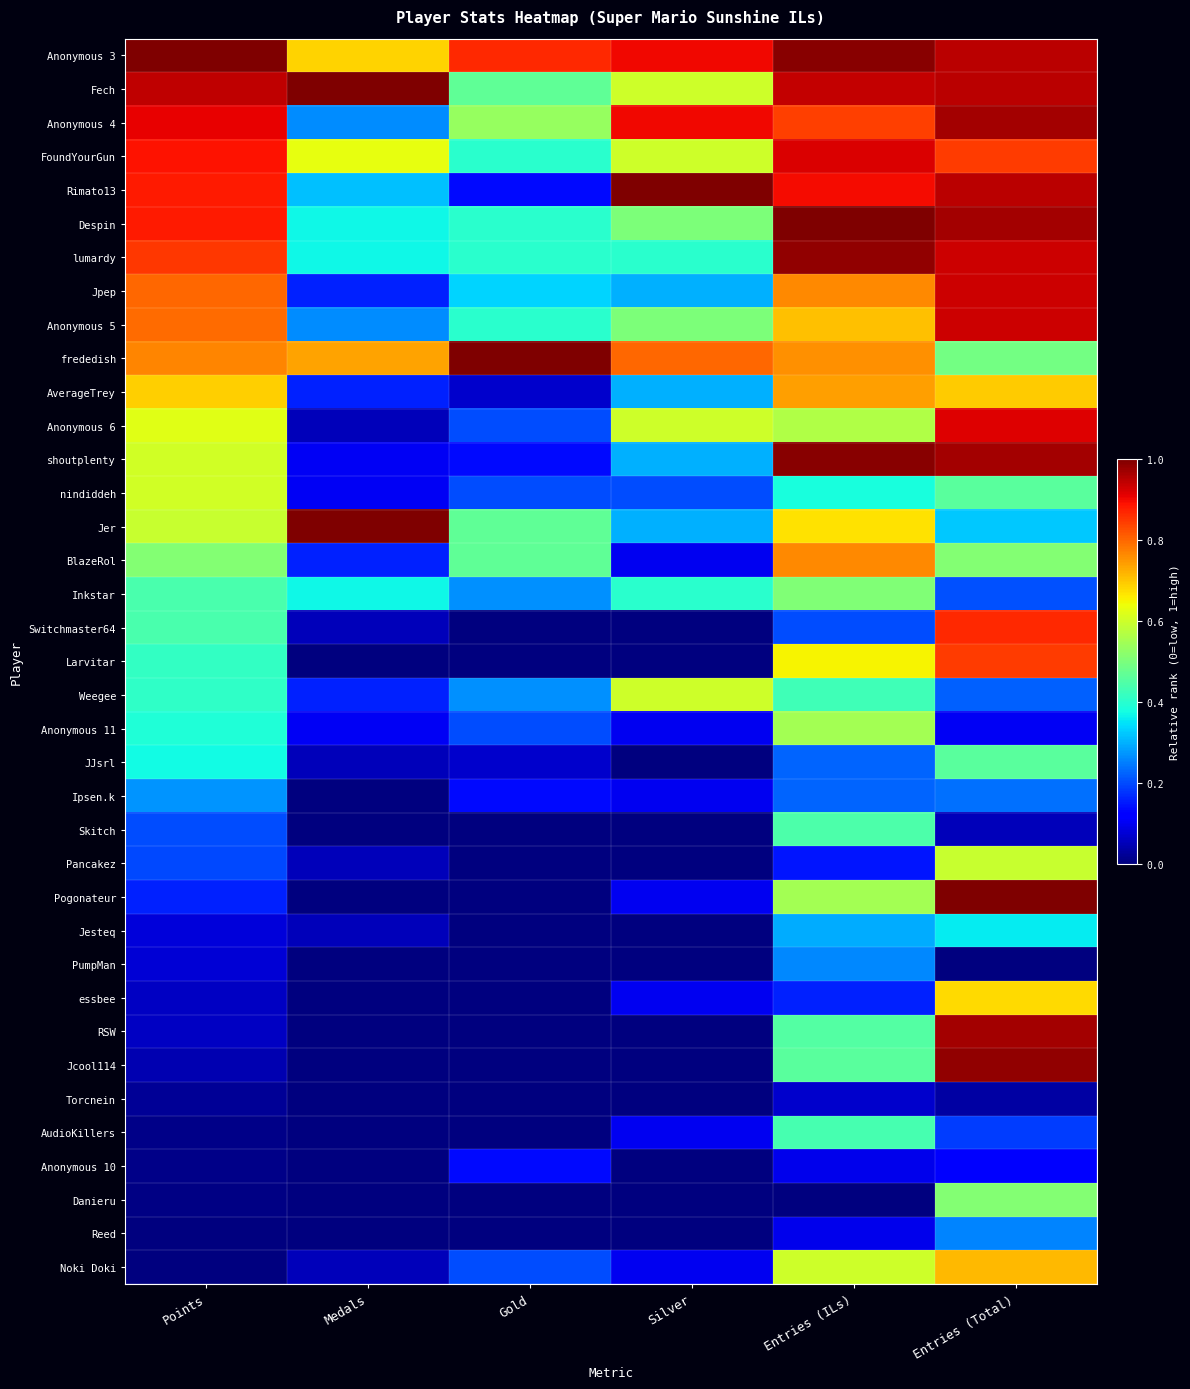

Reading left to right, transcribe all the data shown in this chart.

Anonymous 3: Points=1.0	Medals=0.7	Gold=0.9	Silver=0.9	Entries (ILs)=1.0	Entries (Total)=0.9
Fech: Points=0.9	Medals=1.0	Gold=0.5	Silver=0.6	Entries (ILs)=0.9	Entries (Total)=0.9
Anonymous 4: Points=0.9	Medals=0.3	Gold=0.5	Silver=0.9	Entries (ILs)=0.8	Entries (Total)=1.0
FoundYourGun: Points=0.9	Medals=0.6	Gold=0.4	Silver=0.6	Entries (ILs)=0.9	Entries (Total)=0.8
Rimato13: Points=0.9	Medals=0.3	Gold=0.1	Silver=1.0	Entries (ILs)=0.9	Entries (Total)=0.9
Despin: Points=0.9	Medals=0.4	Gold=0.4	Silver=0.5	Entries (ILs)=1.0	Entries (Total)=1.0
lumardy: Points=0.8	Medals=0.4	Gold=0.4	Silver=0.4	Entries (ILs)=1.0	Entries (Total)=0.9
Jpep: Points=0.8	Medals=0.2	Gold=0.3	Silver=0.3	Entries (ILs)=0.8	Entries (Total)=0.9
Anonymous 5: Points=0.8	Medals=0.3	Gold=0.4	Silver=0.5	Entries (ILs)=0.7	Entries (Total)=0.9
frededish: Points=0.8	Medals=0.7	Gold=1.0	Silver=0.8	Entries (ILs)=0.8	Entries (Total)=0.5
AverageTrey: Points=0.7	Medals=0.2	Gold=0.1	Silver=0.3	Entries (ILs)=0.7	Entries (Total)=0.7
Anonymous 6: Points=0.6	Medals=0.1	Gold=0.2	Silver=0.6	Entries (ILs)=0.6	Entries (Total)=0.9
shoutplenty: Points=0.6	Medals=0.1	Gold=0.1	Silver=0.3	Entries (ILs)=1.0	Entries (Total)=1.0
nindiddeh: Points=0.6	Medals=0.1	Gold=0.2	Silver=0.2	Entries (ILs)=0.4	Entries (Total)=0.5
Jer: Points=0.6	Medals=1.0	Gold=0.5	Silver=0.3	Entries (ILs)=0.7	Entries (Total)=0.3
BlazeRol: Points=0.5	Medals=0.2	Gold=0.5	Silver=0.1	Entries (ILs)=0.8	Entries (Total)=0.5
Inkstar: Points=0.4	Medals=0.4	Gold=0.3	Silver=0.4	Entries (ILs)=0.5	Entries (Total)=0.2
Switchmaster64: Points=0.4	Medals=0.1	Gold=0.0	Silver=0.0	Entries (ILs)=0.2	Entries (Total)=0.9
Larvitar: Points=0.4	Medals=0.0	Gold=0.0	Silver=0.0	Entries (ILs)=0.7	Entries (Total)=0.8
Weegee: Points=0.4	Medals=0.2	Gold=0.3	Silver=0.6	Entries (ILs)=0.4	Entries (Total)=0.2
Anonymous 11: Points=0.4	Medals=0.1	Gold=0.2	Silver=0.1	Entries (ILs)=0.5	Entries (Total)=0.1
JJsrl: Points=0.4	Medals=0.1	Gold=0.1	Silver=0.0	Entries (ILs)=0.2	Entries (Total)=0.5
Ipsen.k: Points=0.3	Medals=0.0	Gold=0.1	Silver=0.1	Entries (ILs)=0.2	Entries (Total)=0.2
Skitch: Points=0.2	Medals=0.0	Gold=0.0	Silver=0.0	Entries (ILs)=0.4	Entries (Total)=0.1
Pancakez: Points=0.2	Medals=0.1	Gold=0.0	Silver=0.0	Entries (ILs)=0.1	Entries (Total)=0.6
Pogonateur: Points=0.2	Medals=0.0	Gold=0.0	Silver=0.1	Entries (ILs)=0.5	Entries (Total)=1.0
Jesteq: Points=0.1	Medals=0.1	Gold=0.0	Silver=0.0	Entries (ILs)=0.3	Entries (Total)=0.4
PumpMan: Points=0.1	Medals=0.0	Gold=0.0	Silver=0.0	Entries (ILs)=0.3	Entries (Total)=0.0
essbee: Points=0.1	Medals=0.0	Gold=0.0	Silver=0.1	Entries (ILs)=0.2	Entries (Total)=0.7
RSW: Points=0.1	Medals=0.0	Gold=0.0	Silver=0.0	Entries (ILs)=0.5	Entries (Total)=1.0
Jcool114: Points=0.0	Medals=0.0	Gold=0.0	Silver=0.0	Entries (ILs)=0.5	Entries (Total)=1.0
Torcnein: Points=0.0	Medals=0.0	Gold=0.0	Silver=0.0	Entries (ILs)=0.1	Entries (Total)=0.0
AudioKillers: Points=0.0	Medals=0.0	Gold=0.0	Silver=0.1	Entries (ILs)=0.4	Entries (Total)=0.2
Anonymous 10: Points=0.0	Medals=0.0	Gold=0.1	Silver=0.0	Entries (ILs)=0.1	Entries (Total)=0.1
Danieru: Points=0.0	Medals=0.0	Gold=0.0	Silver=0.0	Entries (ILs)=0.0	Entries (Total)=0.5
Reed: Points=0.0	Medals=0.0	Gold=0.0	Silver=0.0	Entries (ILs)=0.1	Entries (Total)=0.3
Noki Doki: Points=0.0	Medals=0.1	Gold=0.2	Silver=0.1	Entries (ILs)=0.6	Entries (Total)=0.7